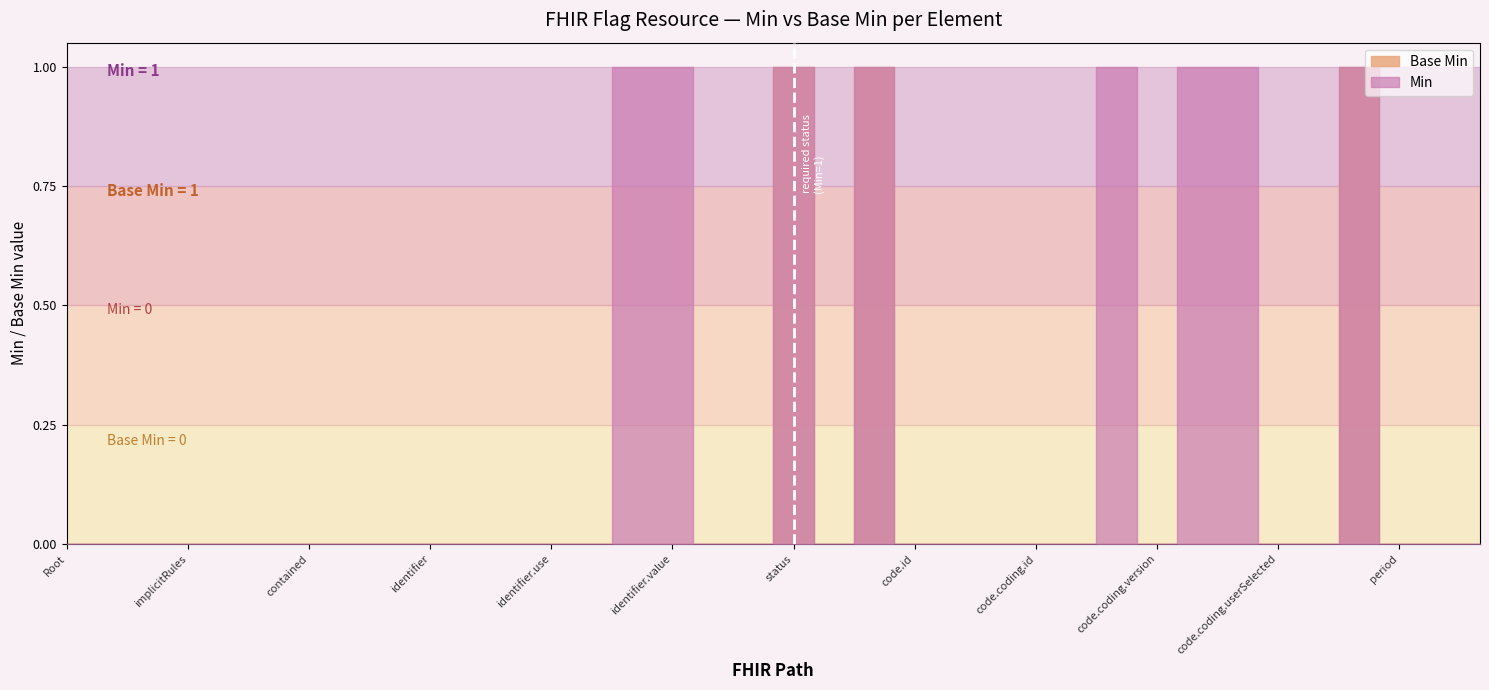

How many data points does each series have?

36